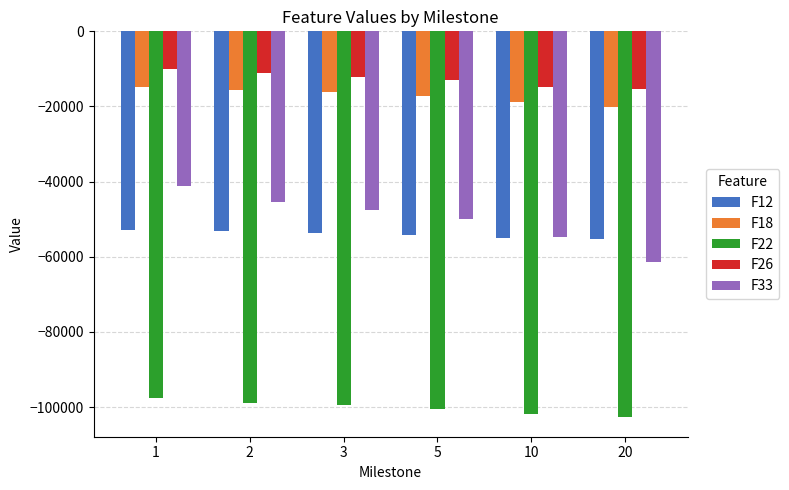

How many series are shown in this chart?

5